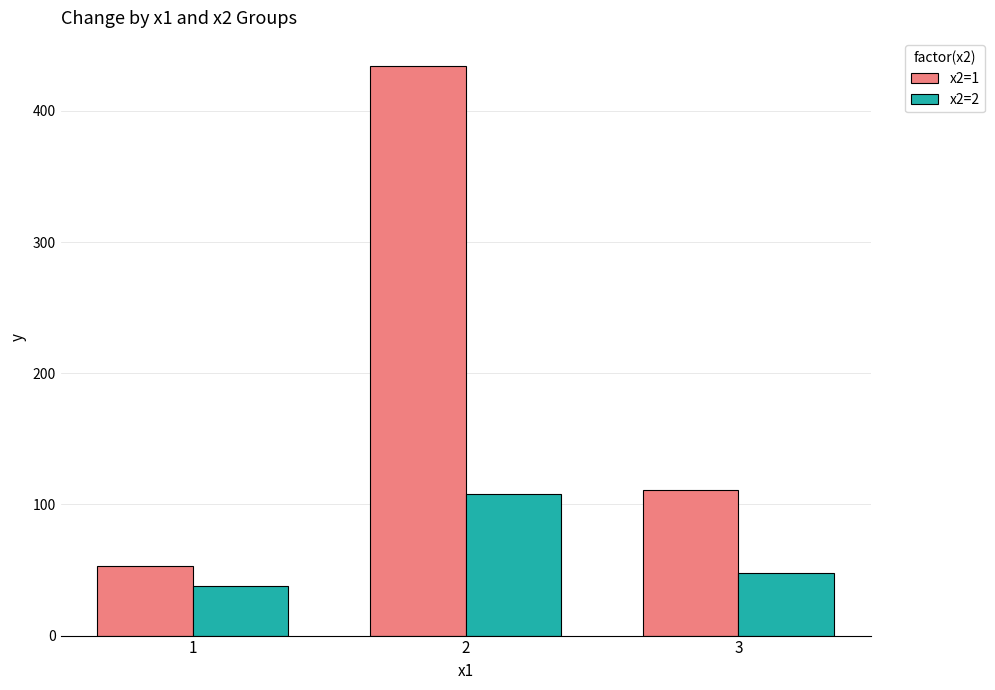

List the labels in order of x2=2 value, smallest first.

1, 3, 2